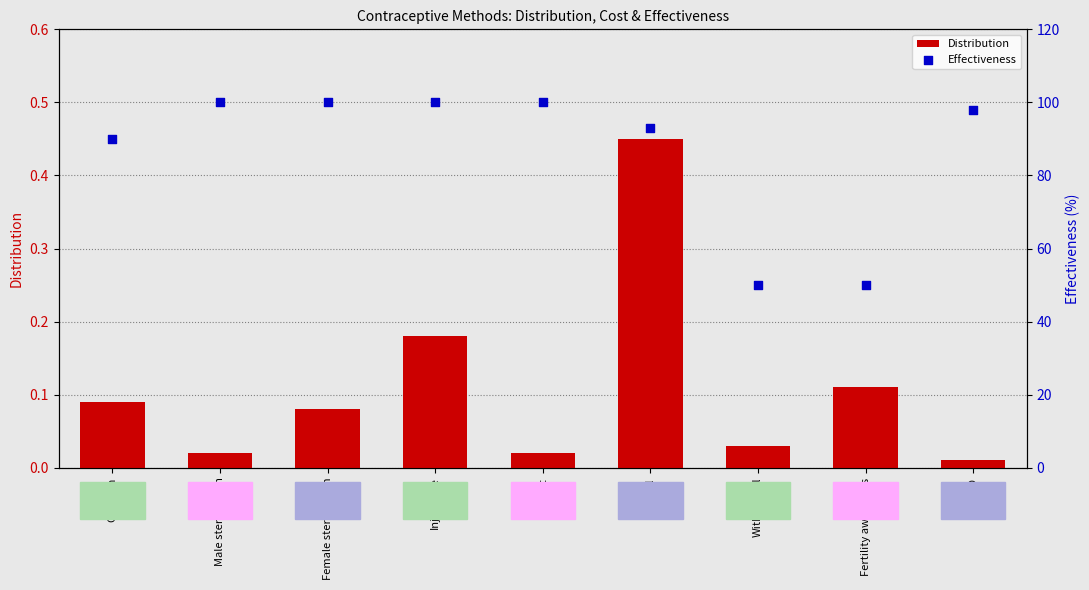

Is the value of Distribution at Female sterilization greater than the value of Effectiveness at Fertility awareness?

No